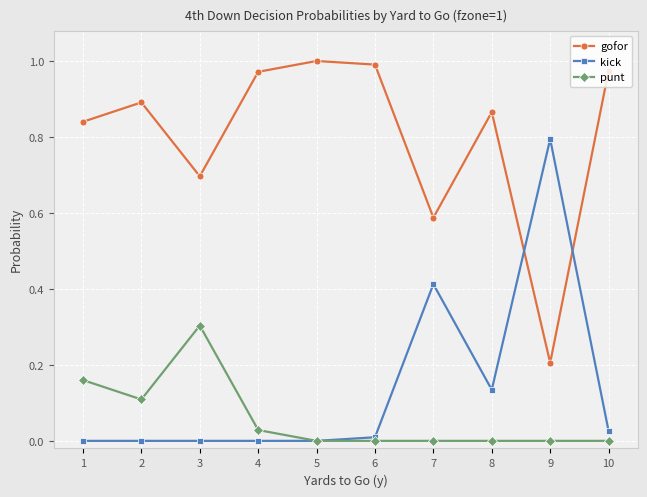

Between 3 and 7, which series saw the biggest shift?

kick